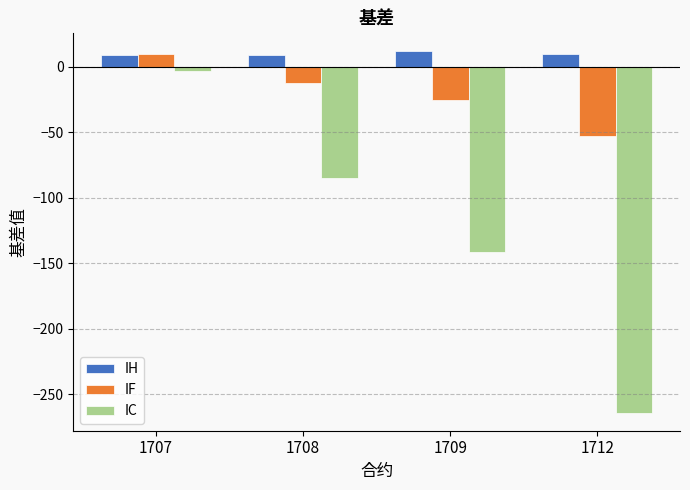

What is the difference between the second highest and second lowest values in the IH series?

0.5